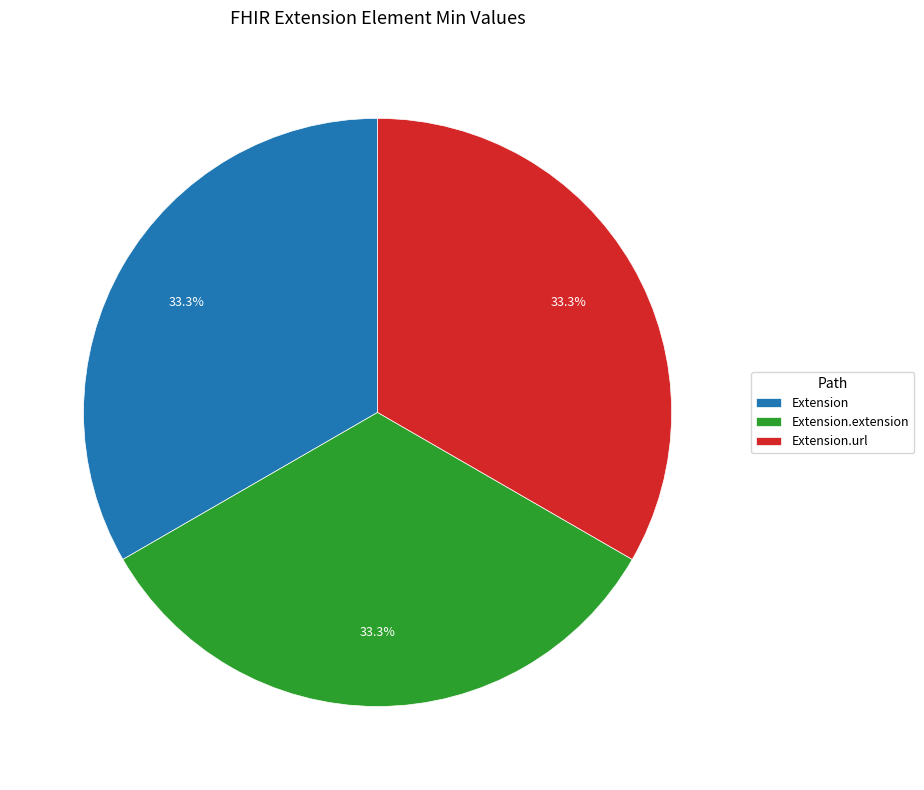

Does any single category account for the majority?

No